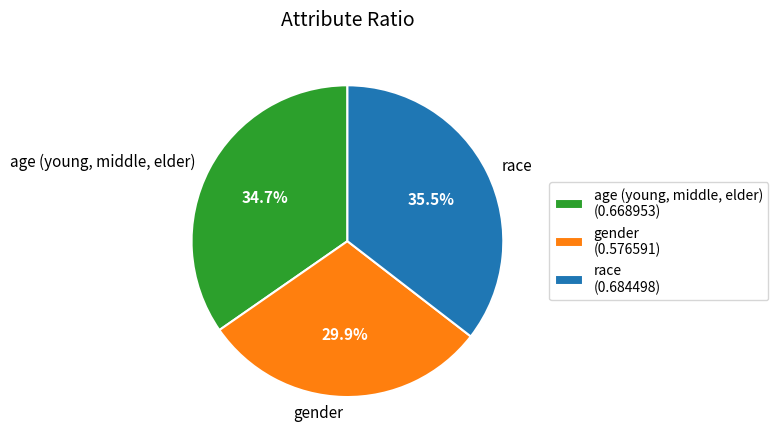

Rank the categories by value from highest to lowest.

race, age (young, middle, elder), gender